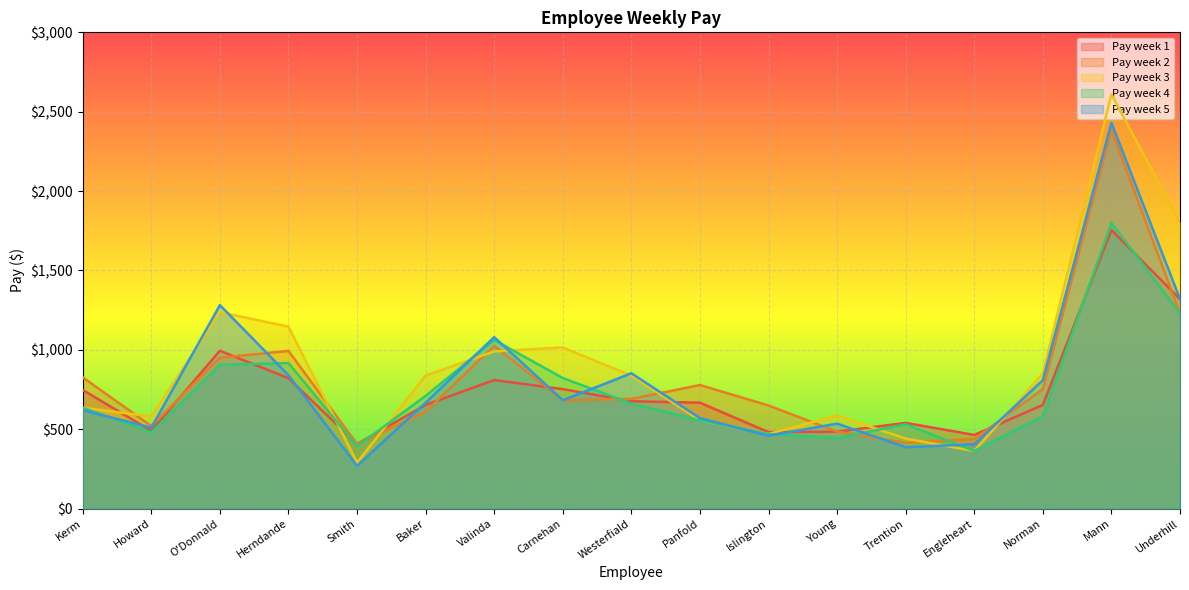

List the series in order of their peak value, highest first.

Pay week 3, Pay week 5, Pay week 2, Pay week 4, Pay week 1